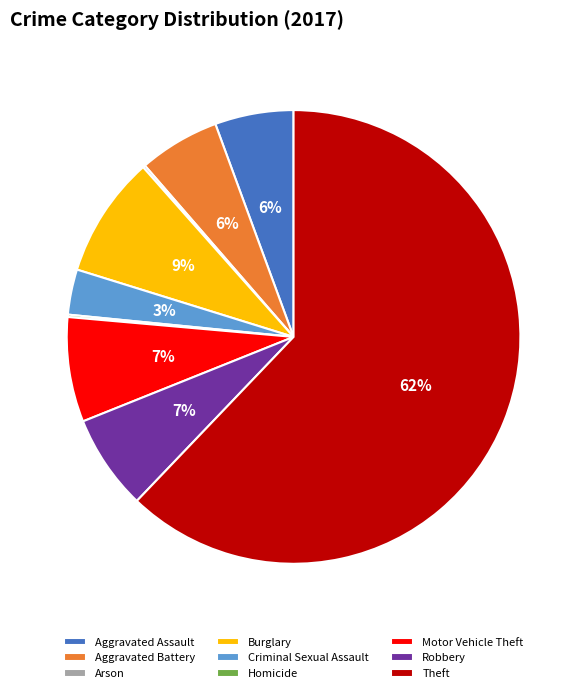

To the nearest percent, what is the difference between the Burglary and Theft slice percentages?

53%